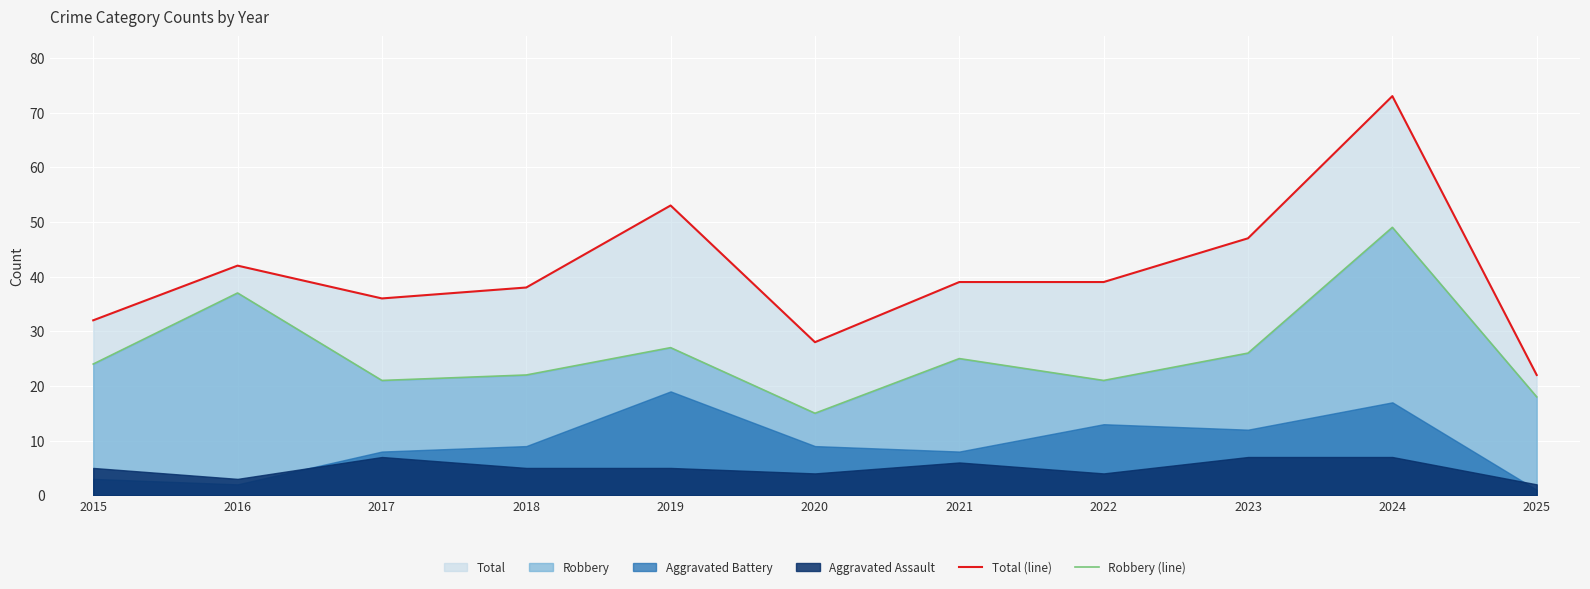

How many categories are shown in the chart?

11